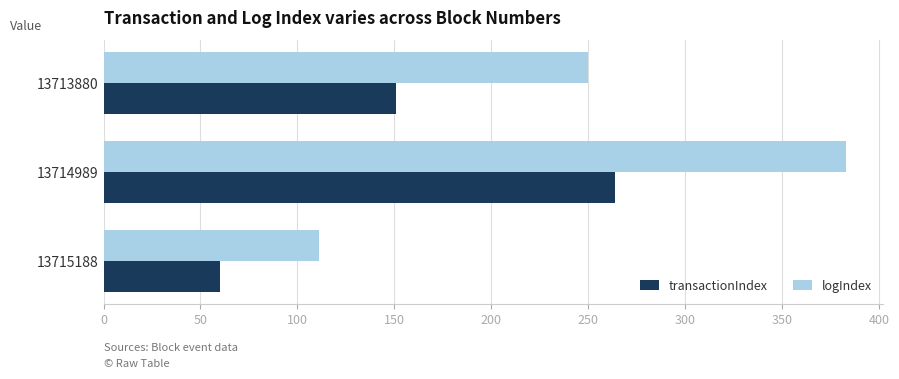

What is the minimum value for logIndex?

111